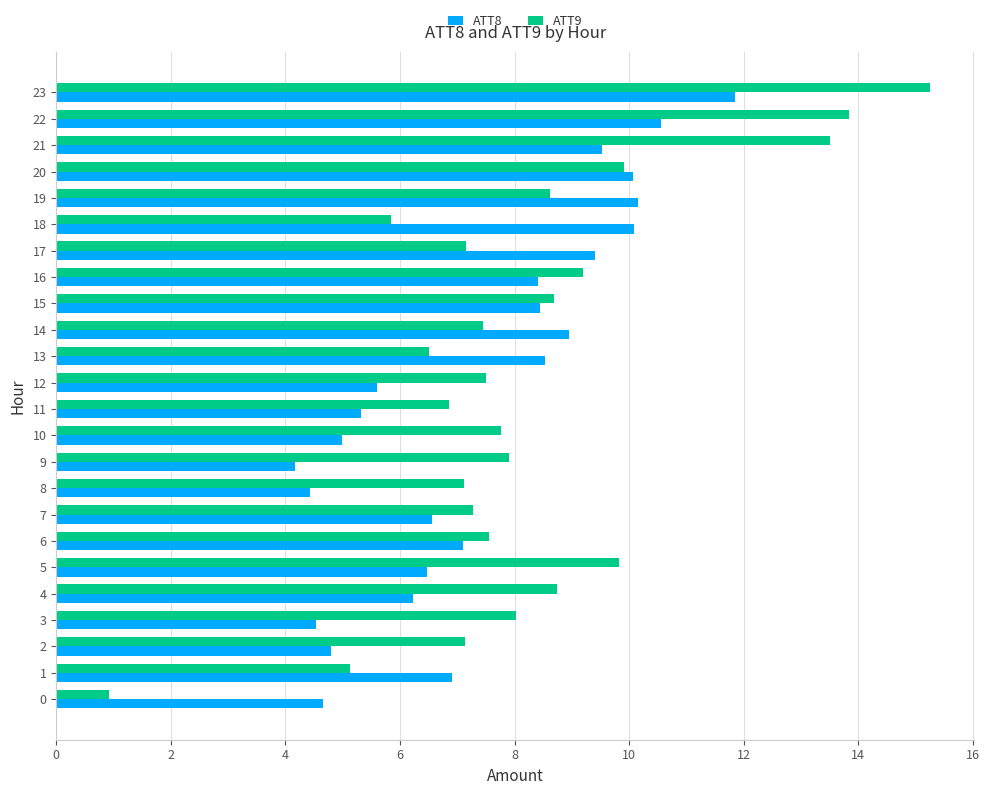

What is the maximum value shown in the chart?

15.3